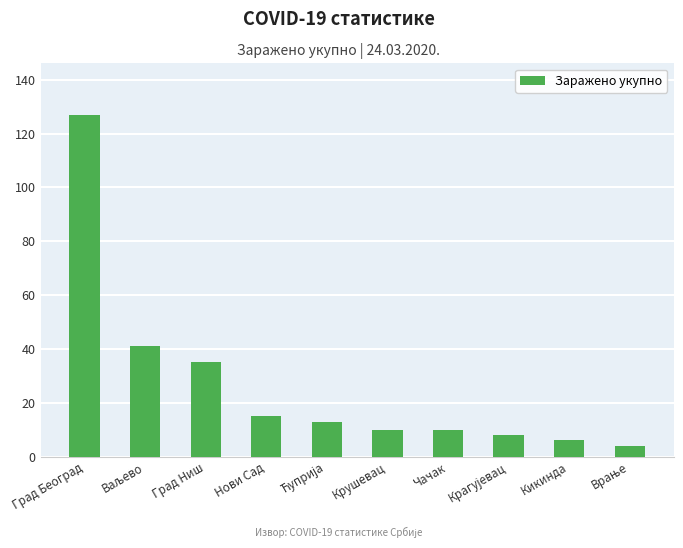

The chart shows a value of 10 at Чачак. True or false?

True